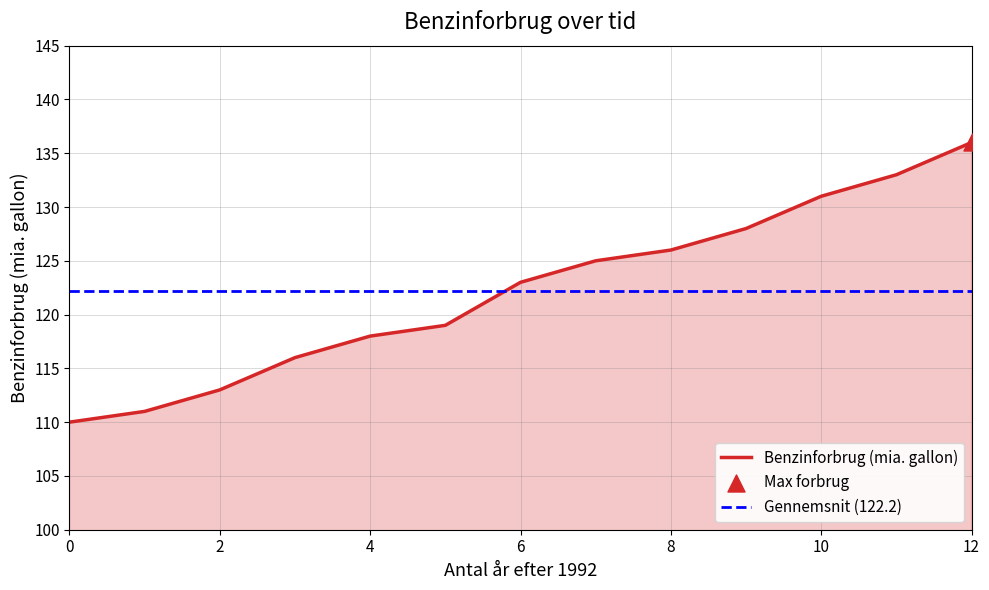

Approximately how many times larger is the value at 2 compared to 10?

0.9